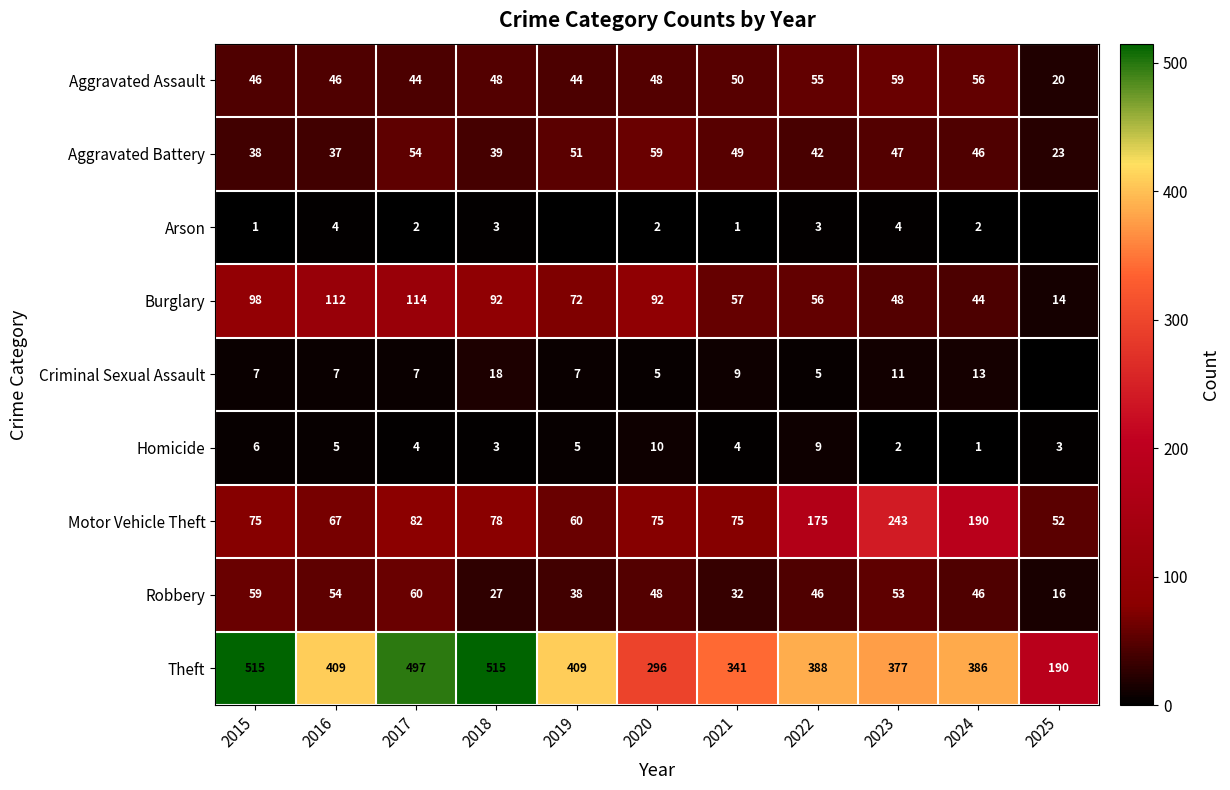

Count the Homicide values in the range 3 to 6.

7